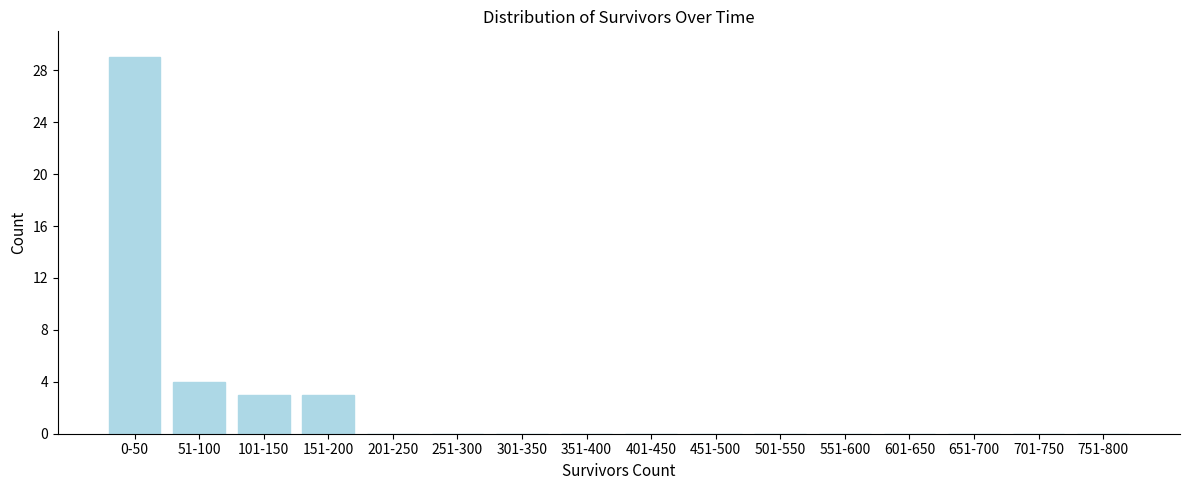

Reading right to left, list all the values displayed in this chart.

751-800=0	701-750=0	651-700=0	601-650=0	551-600=0	501-550=0	451-500=0	401-450=0	351-400=0	301-350=0	251-300=0	201-250=0	151-200=3	101-150=3	51-100=4	0-50=29